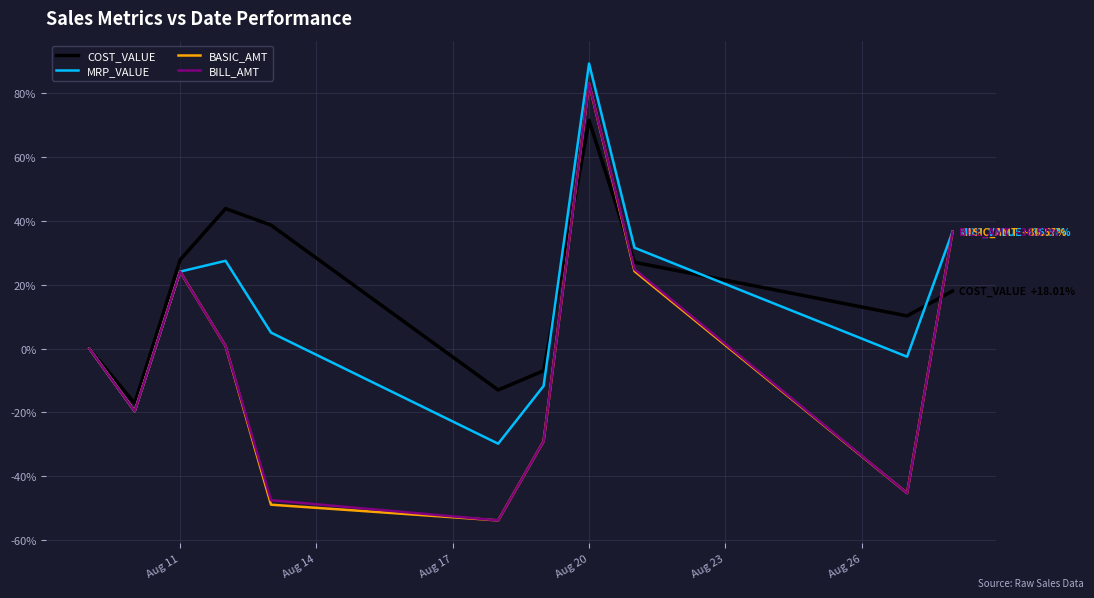

Which series has the largest total across all categories?

COST_VALUE